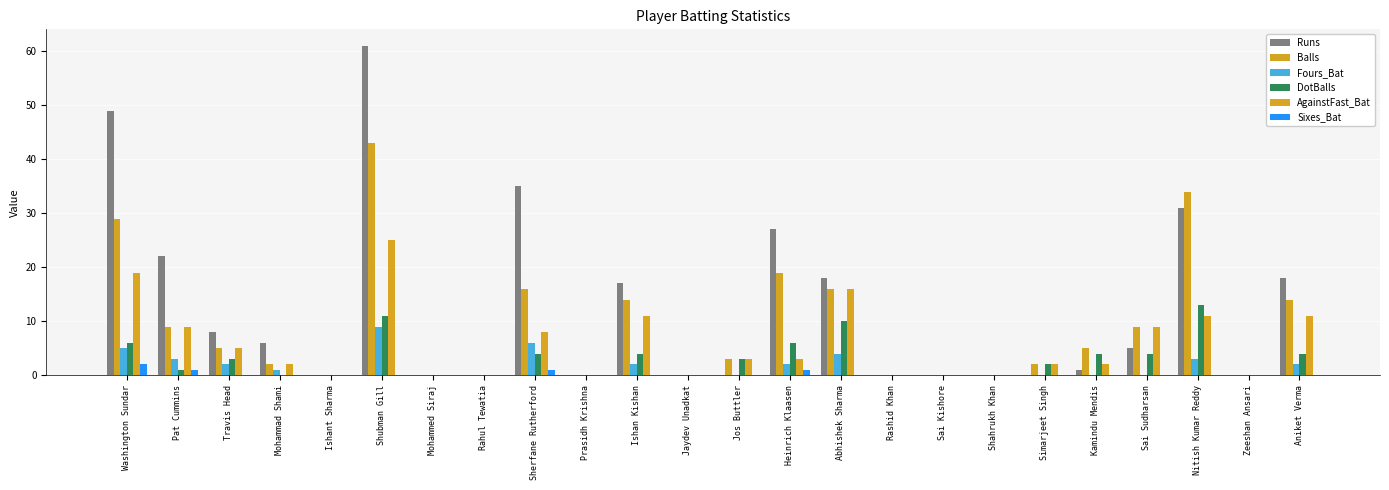

At which label is Fours_Bat closest to 4?

Abhishek Sharma